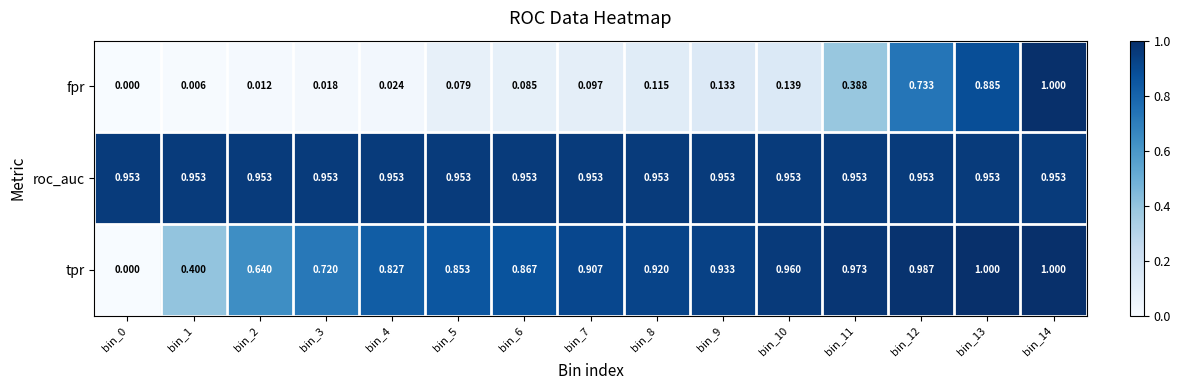

What is the total value across all series at bin_1?

1.4